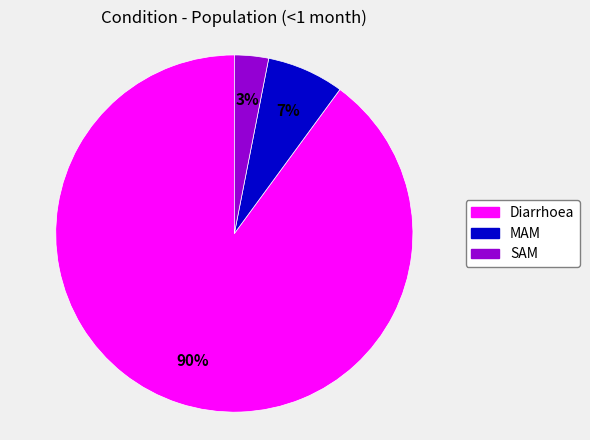

How many segments does this pie chart have?

3